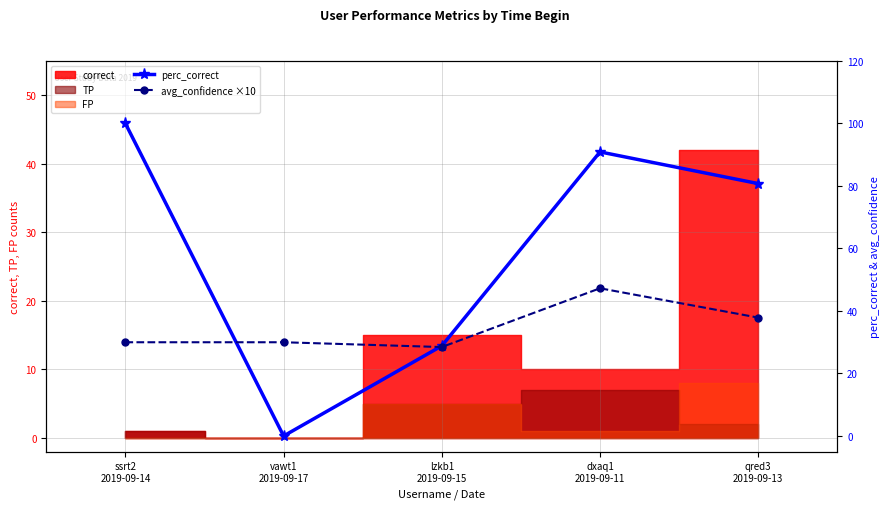

Reading right to left, what are all the values shown in this chart?

perc_correct: qred3
2019-09-13=80.8	dxaq1
2019-09-11=90.9	lzkb1
2019-09-15=28.8	vawt1
2019-09-17=0.0	ssrt2
2019-09-14=100.0
avg_confidence ×10: qred3
2019-09-13=37.9	dxaq1
2019-09-11=47.3	lzkb1
2019-09-15=28.5	vawt1
2019-09-17=30.0	ssrt2
2019-09-14=30.0